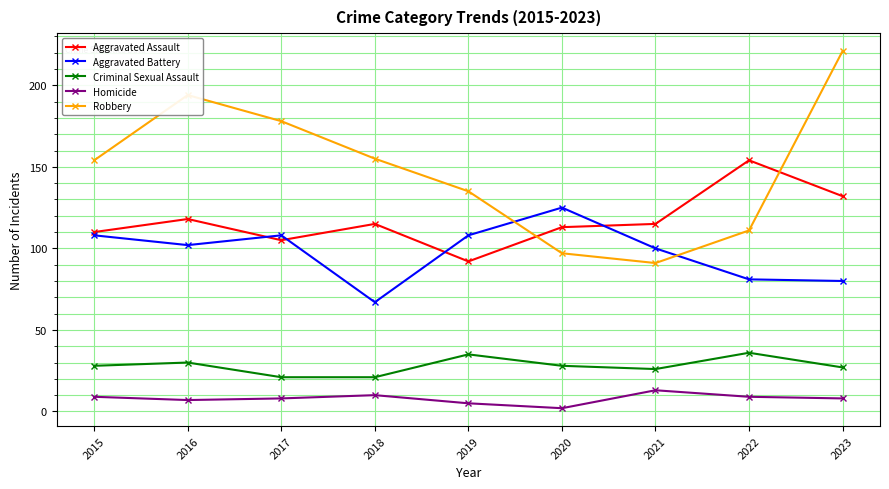

Does the chart display data point markers on the line(s)?

Yes